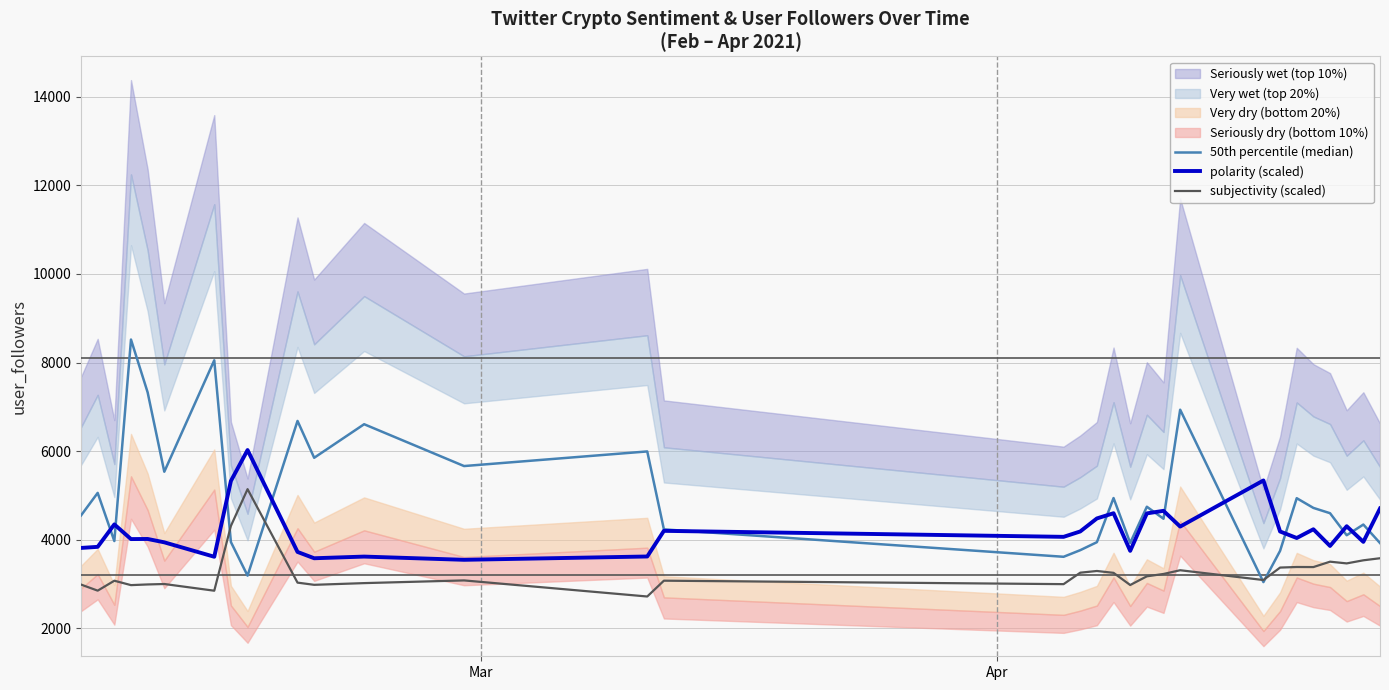

What is the maximum value for polarity (scaled)?

6024.9